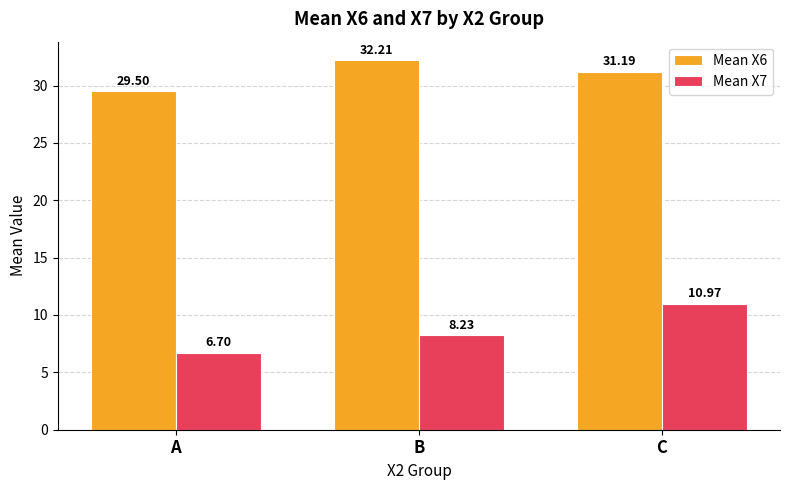

What is the difference between the highest and lowest values at C?

20.2